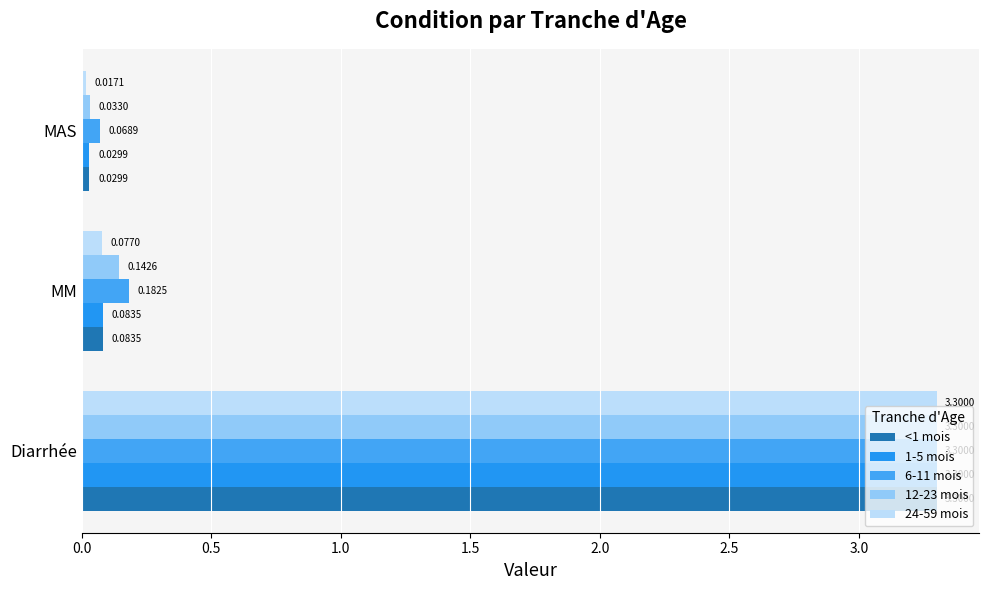

Reading left to right, list all the values displayed in this chart.

<1 mois: 3.3	0.1	0.0
1-5 mois: 3.3	0.1	0.0
6-11 mois: 3.3	0.2	0.1
12-23 mois: 3.3	0.1	0.0
24-59 mois: 3.3	0.1	0.0